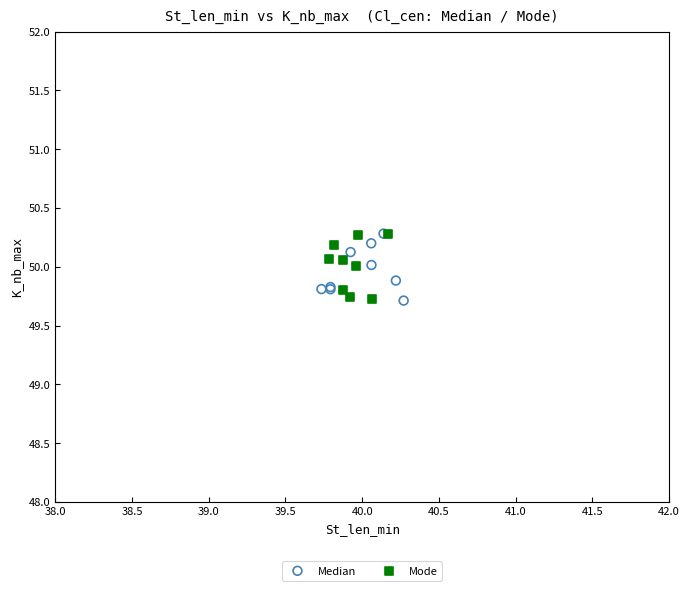

What are all the series names shown in the legend?

Median, Mode